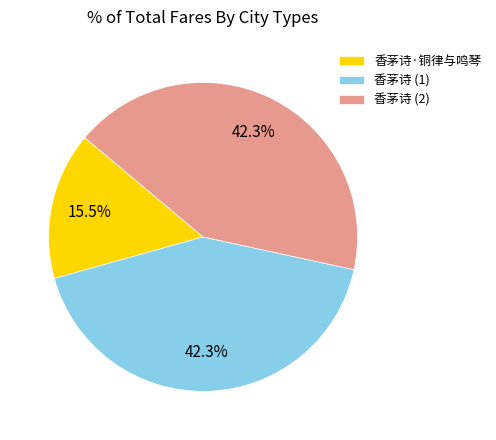

Is there any slice that represents more than half of the pie?

No